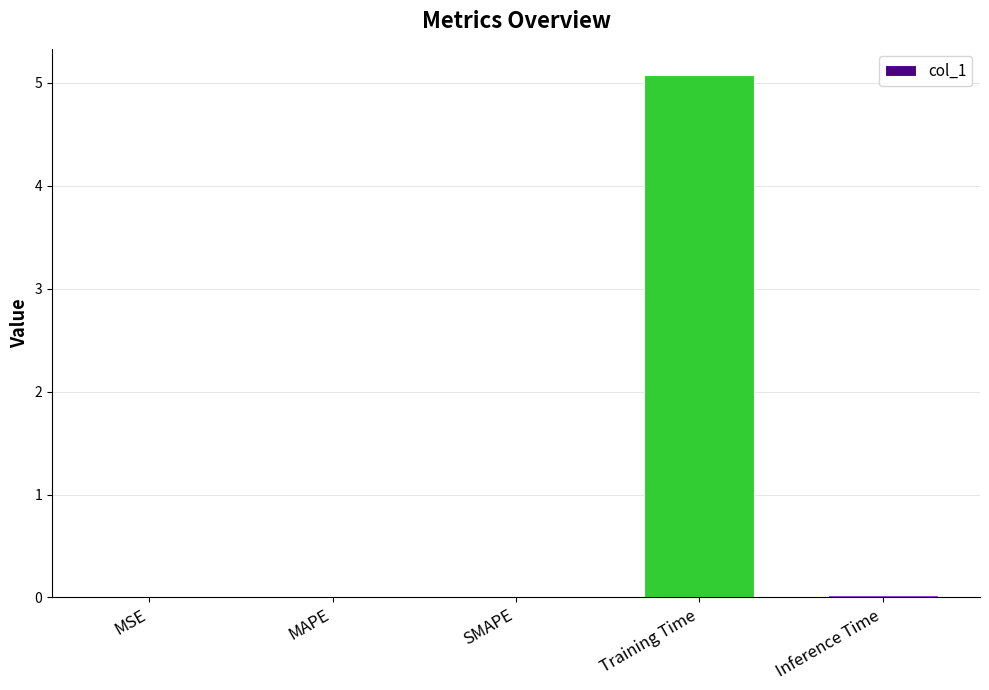

The value at Training Time is 2.0. True or false?

False